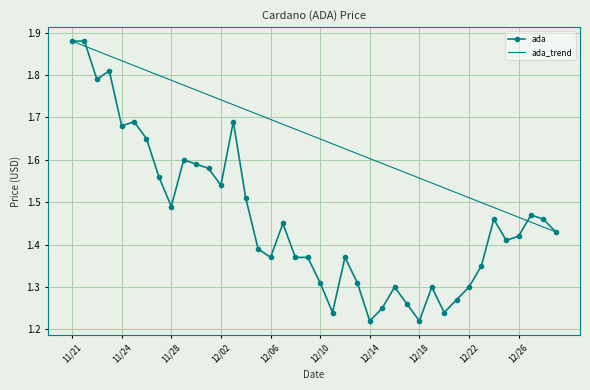

How many points are lower than both their immediate neighbors (excluding endpoints)?

10